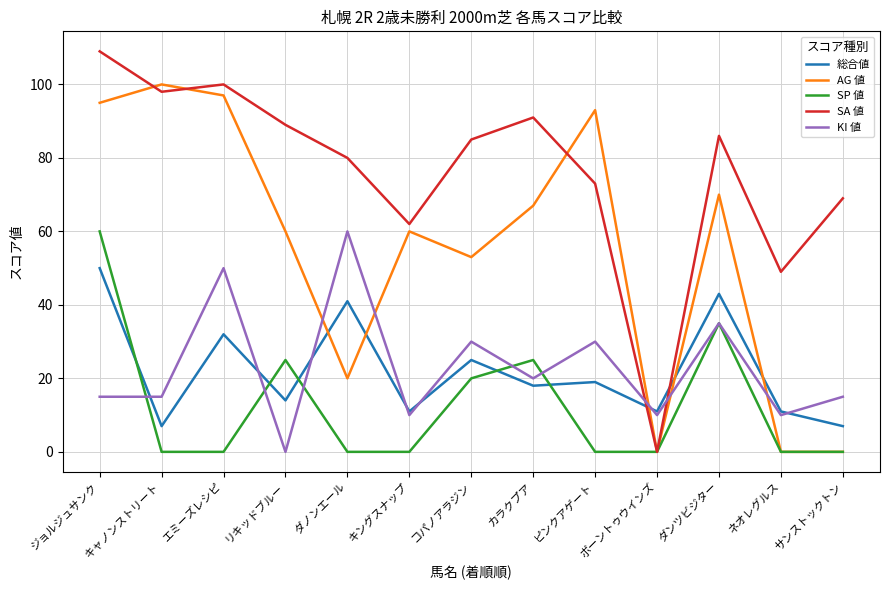

What is the difference between the highest and lowest values at サンストックトン?

69